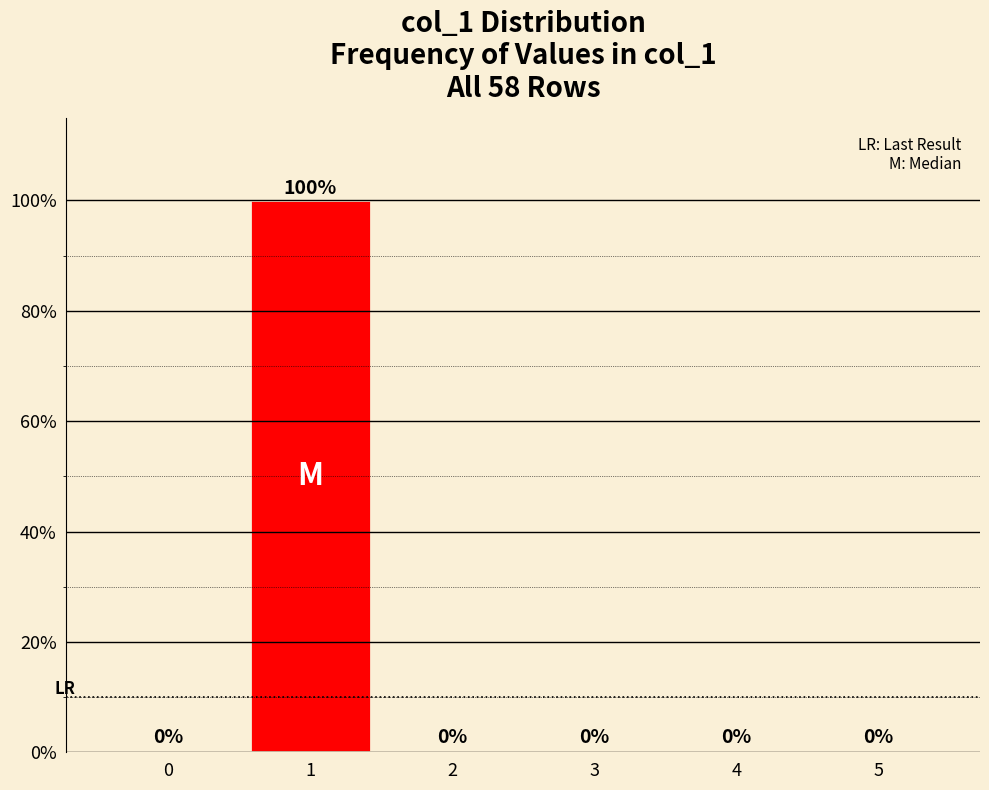

Reading right to left, extract all data points from this chart.

5=0	4=0	3=0	2=0	1=100	0=0